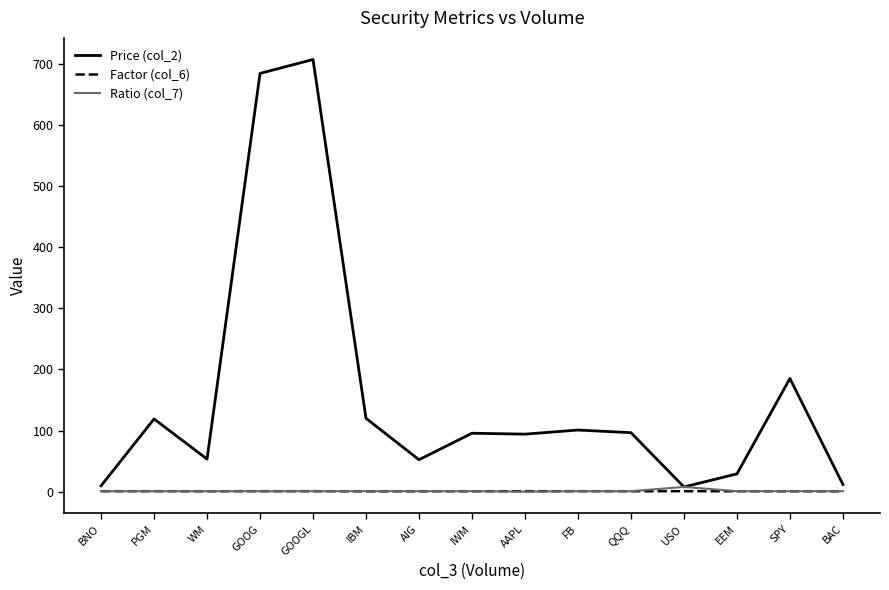

What is the difference between the Price (col_2) values at EEM and AAPL?

65.0